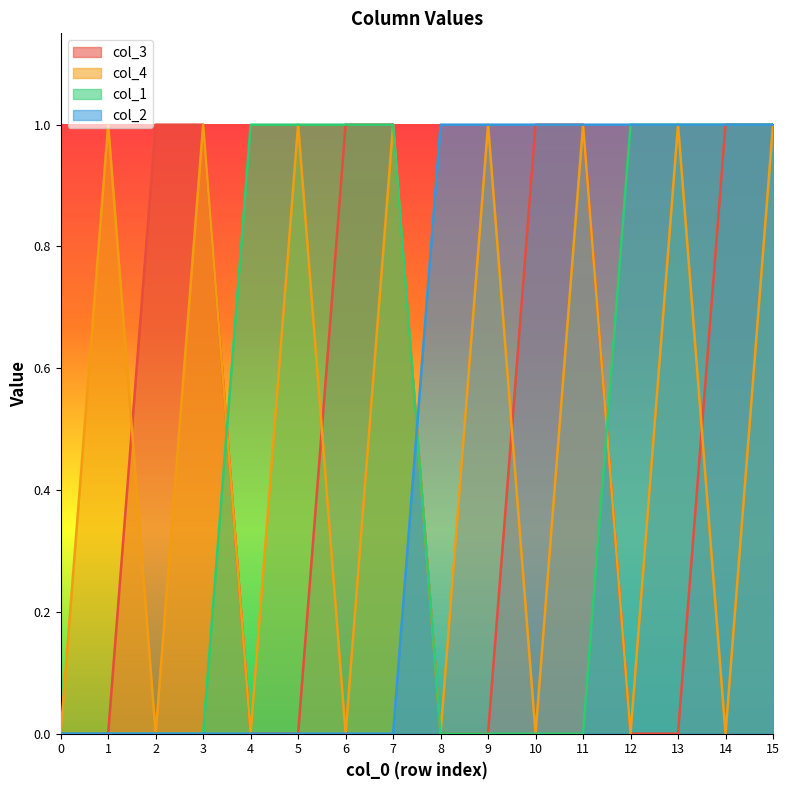

List the series in order of their peak value, highest first.

col_3, col_4, col_1, col_2